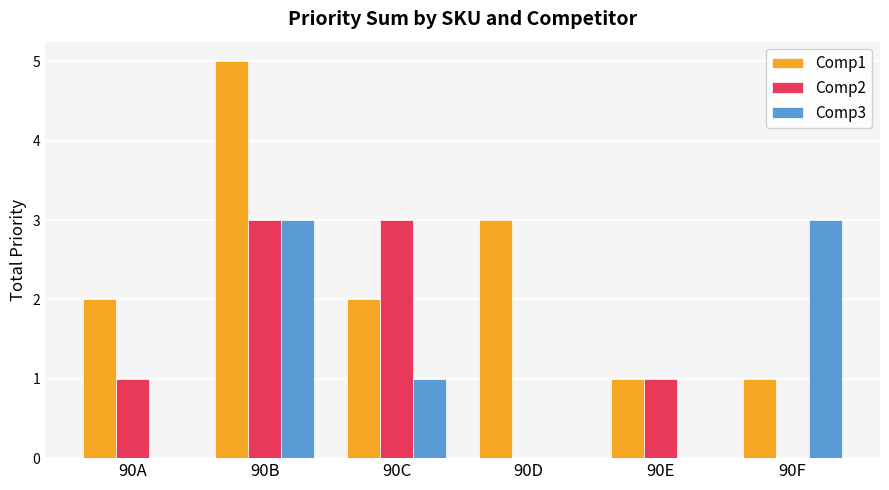

Count the number of categories in the chart.

6